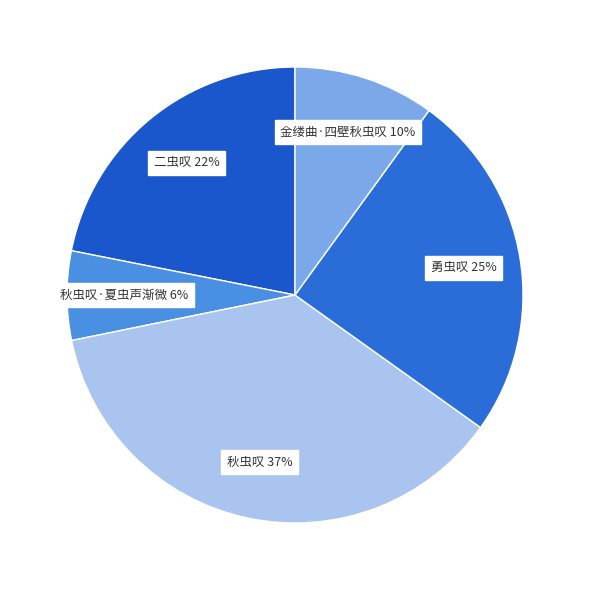

Combined, do 秋虫叹·夏虫声渐微 and 勇虫叹 account for over 50%?

No